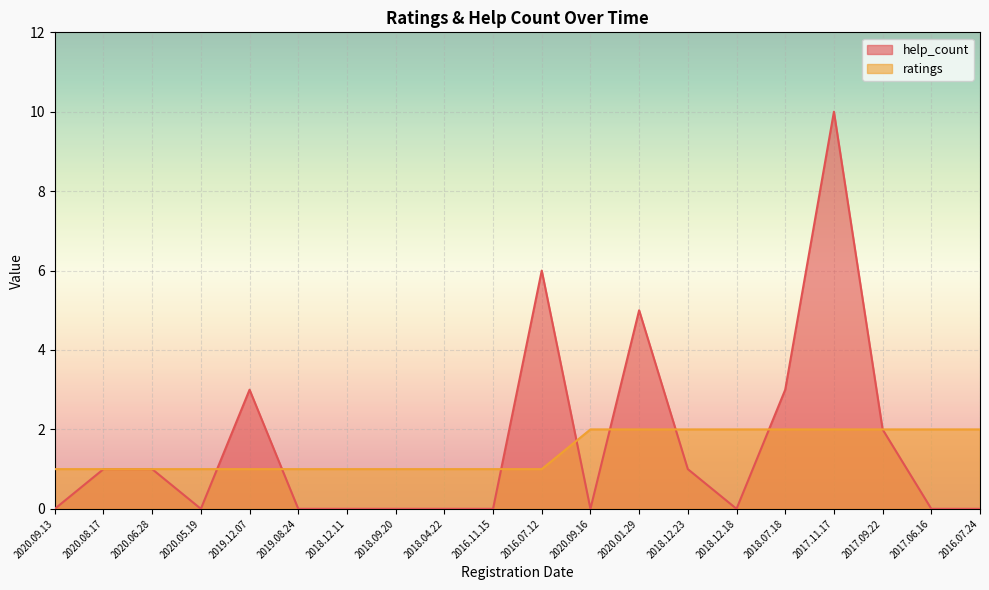

True or false: help_count and ratings intersect in this chart.

True